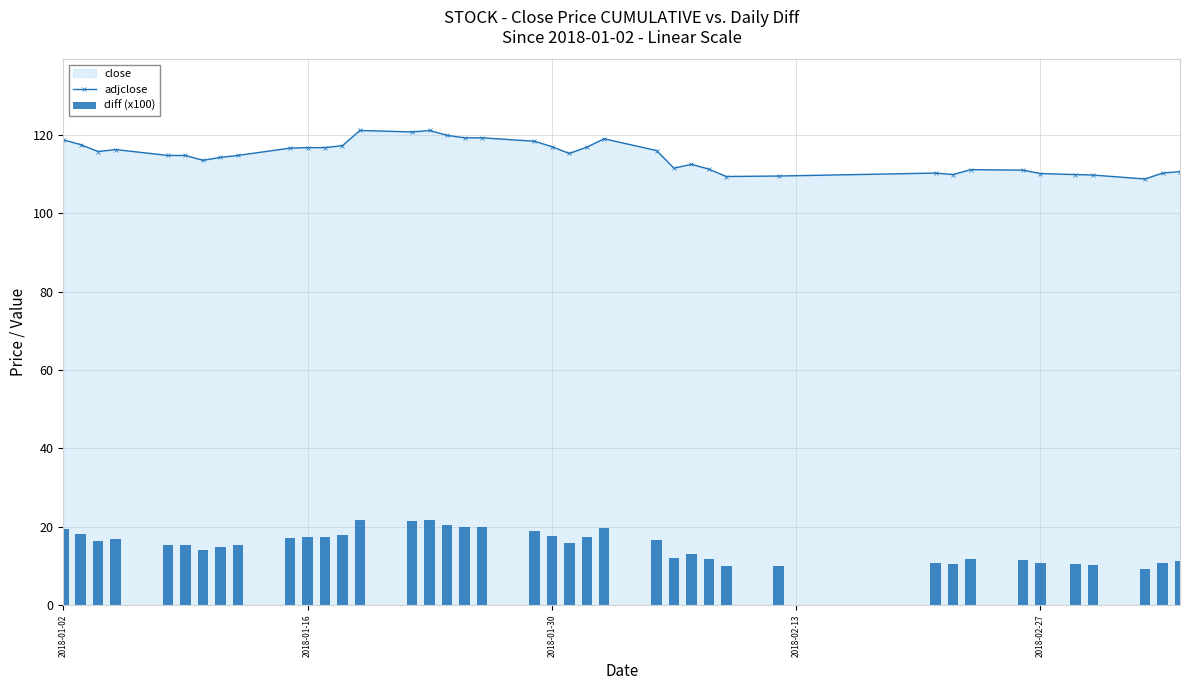

What is the value of the diff (x100) bar at the 27th from the left?

13.1